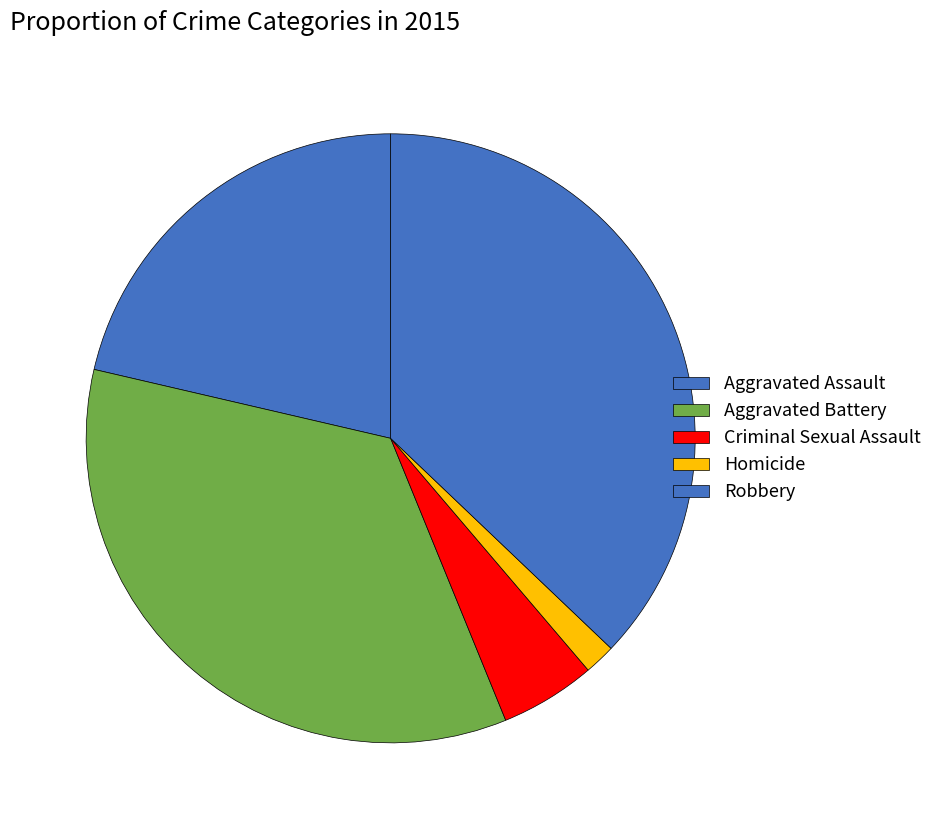

Rank the categories by value from highest to lowest.

Robbery, Aggravated Battery, Aggravated Assault, Criminal Sexual Assault, Homicide